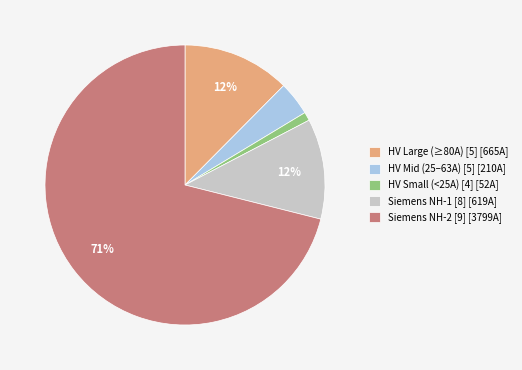

To the nearest percent, what is the average slice percentage?

20%